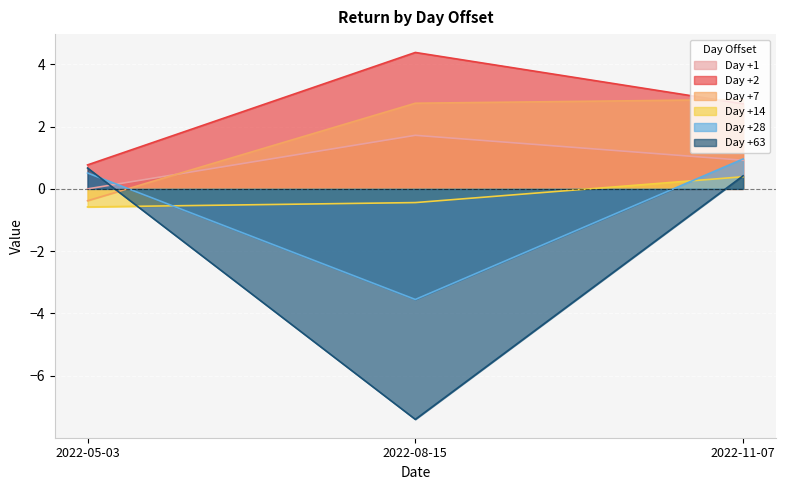

How many values in the Day +28 series exceed 0?

2